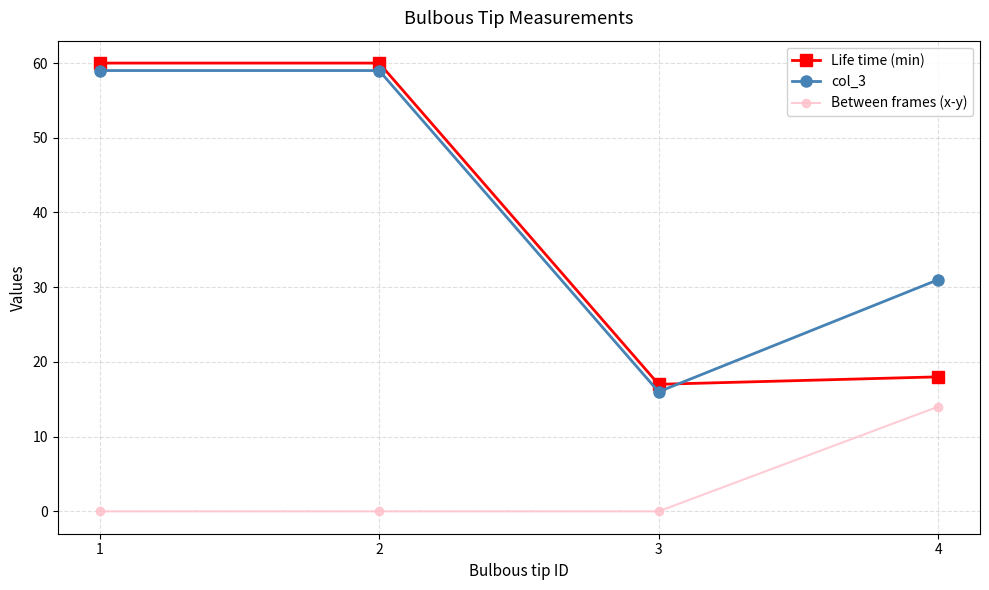

What is the spread (max minus min) of values at 3?

17